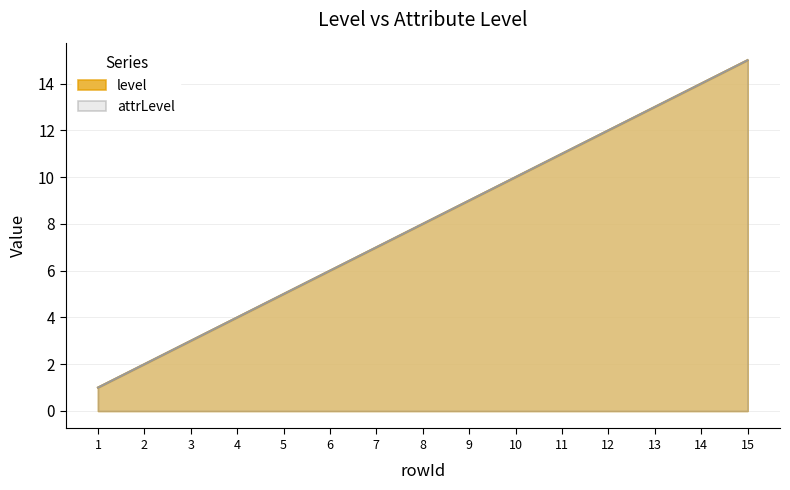

How many lines are shown in the chart?

2